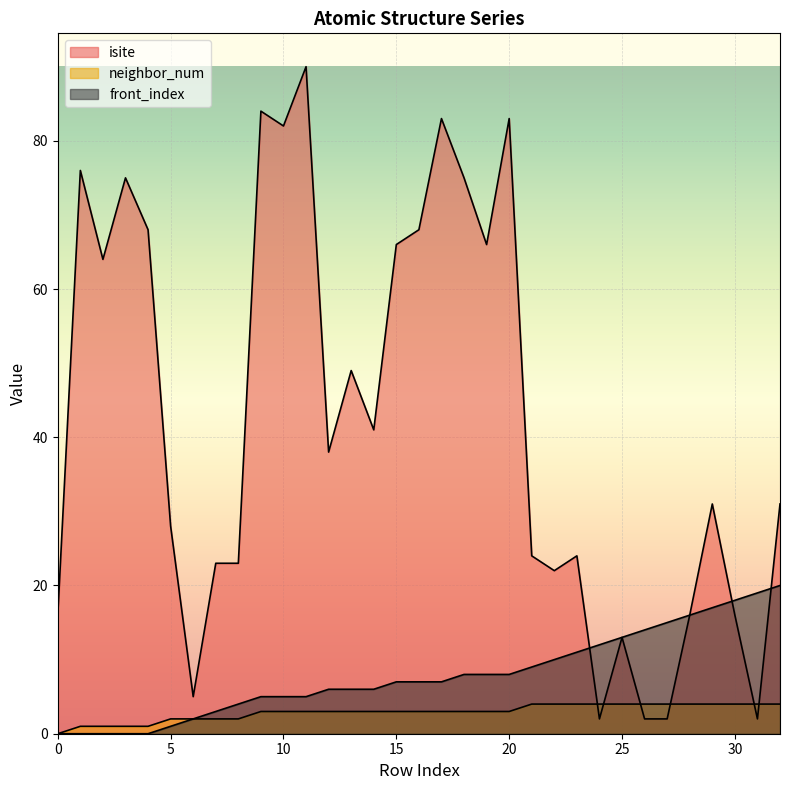

How many intersections are there between isite and neighbor_num?

6